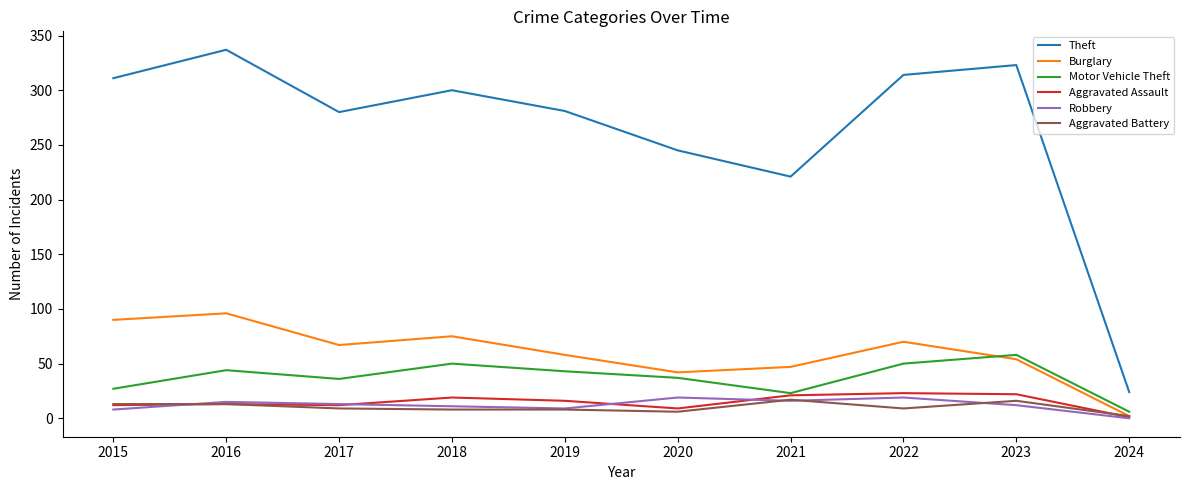

True or false: Motor Vehicle Theft has a value of 44 at 2016.

True